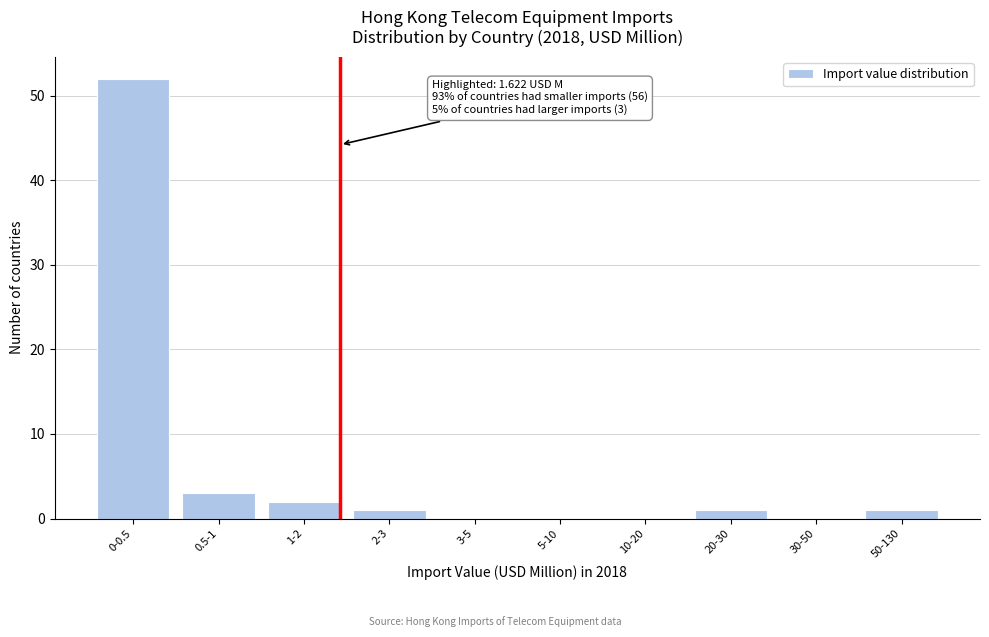

Reading right to left, transcribe all the data shown in this chart.

50-130=1	30-50=0	20-30=1	10-20=0	5-10=0	3-5=0	2-3=1	1-2=2	0.5-1=3	0-0.5=52